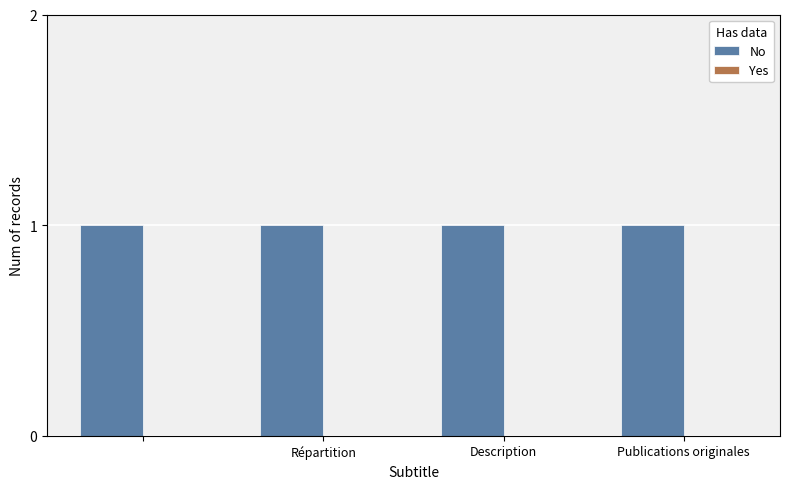

How many distinct data groups are displayed?

2